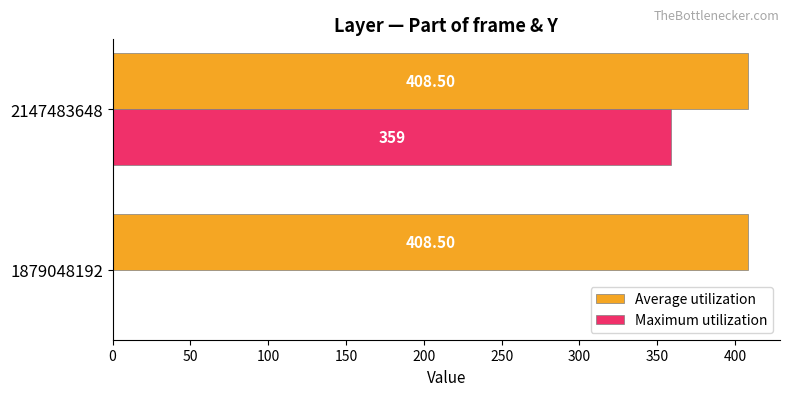

What is the average value of the Average utilization series?

408.5